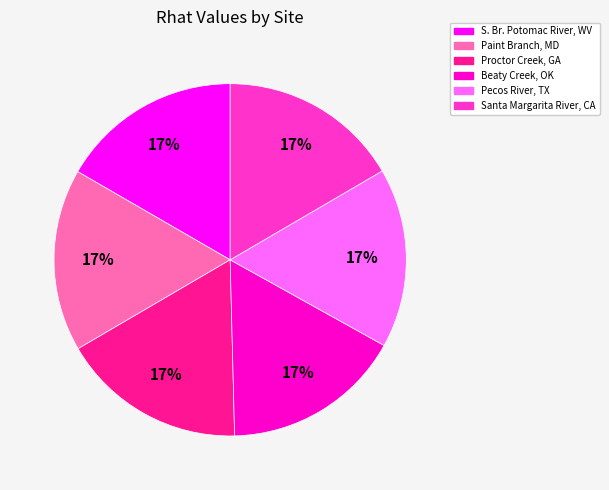

The S. Br. Potomac River, WV slice represents 17% of the pie. True or false?

True